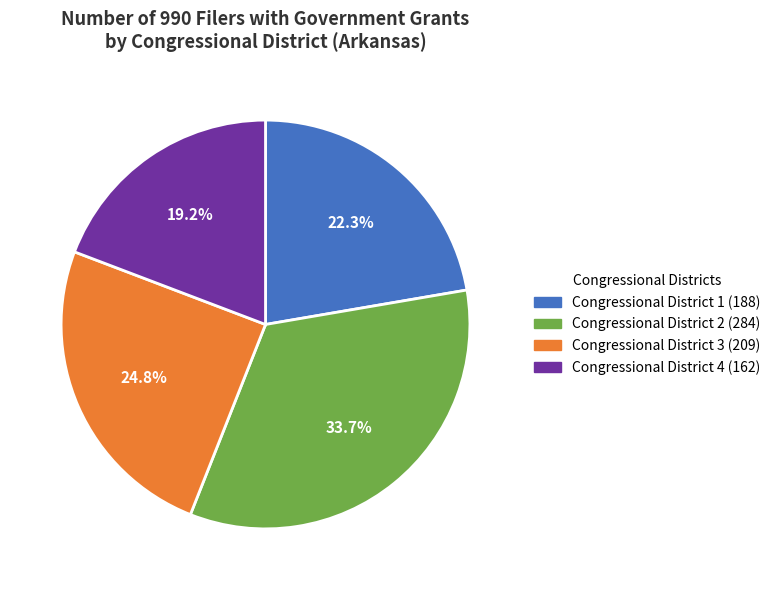

Is it true that Congressional District 2 is 26% of the pie?

False